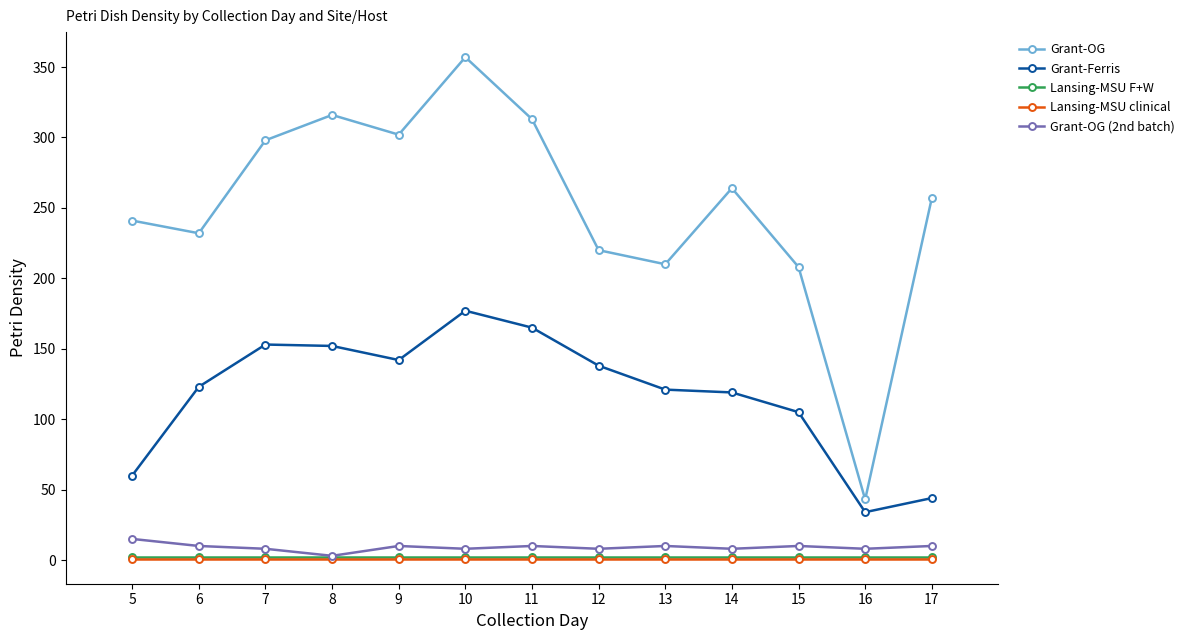

What is the spread (max minus min) of values at 14?

263